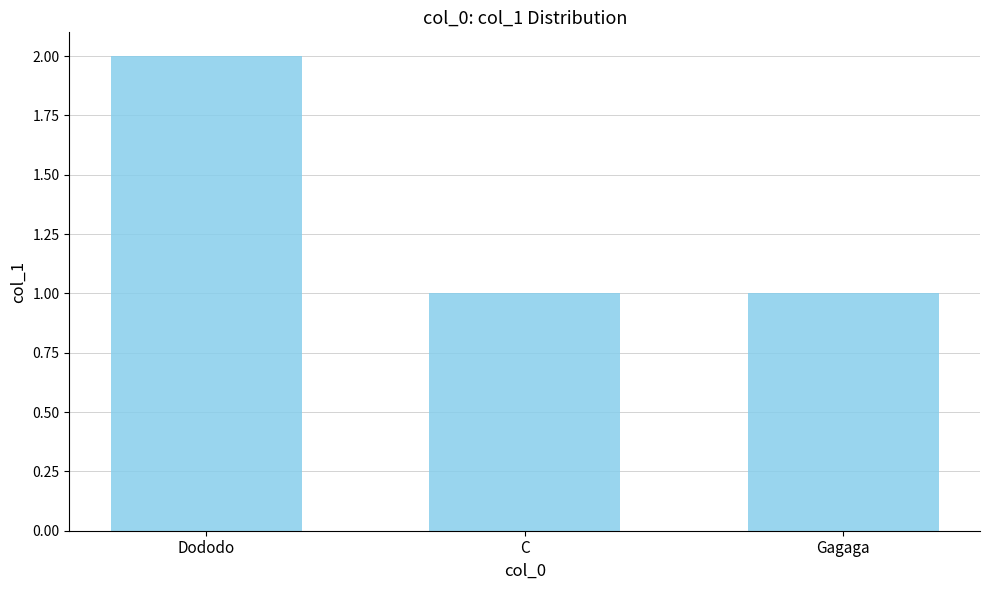

What is the approximate value at Gagaga?

1